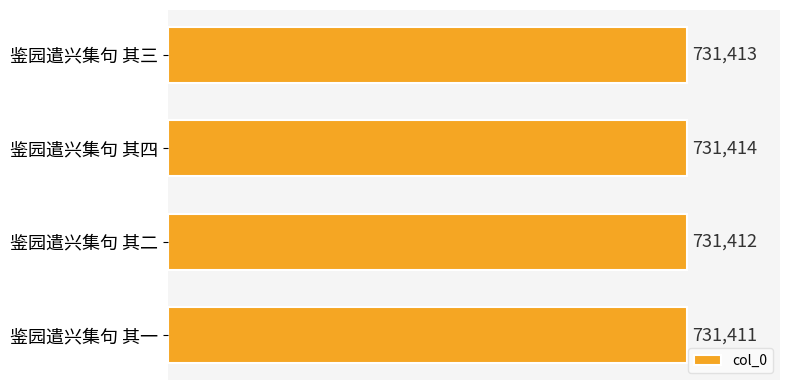

How many data points are less than 731413?

2